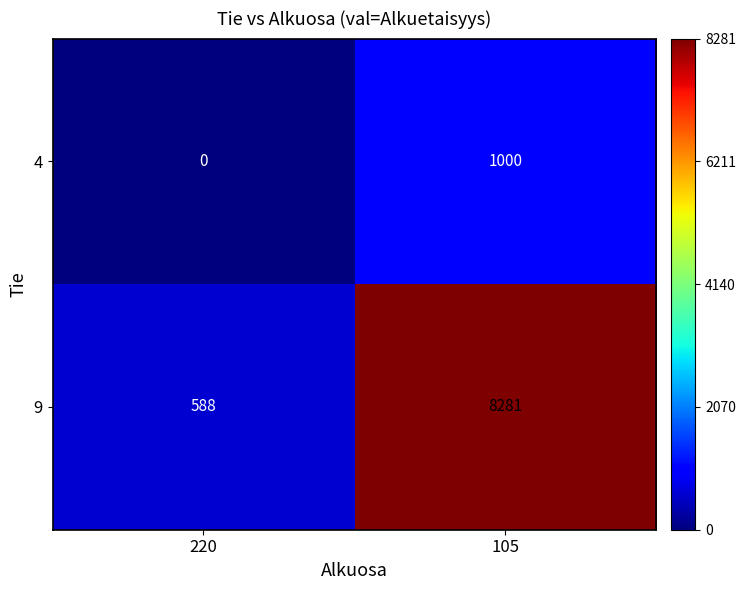

What value does the 9 series have at 105, to the nearest 10?

8280